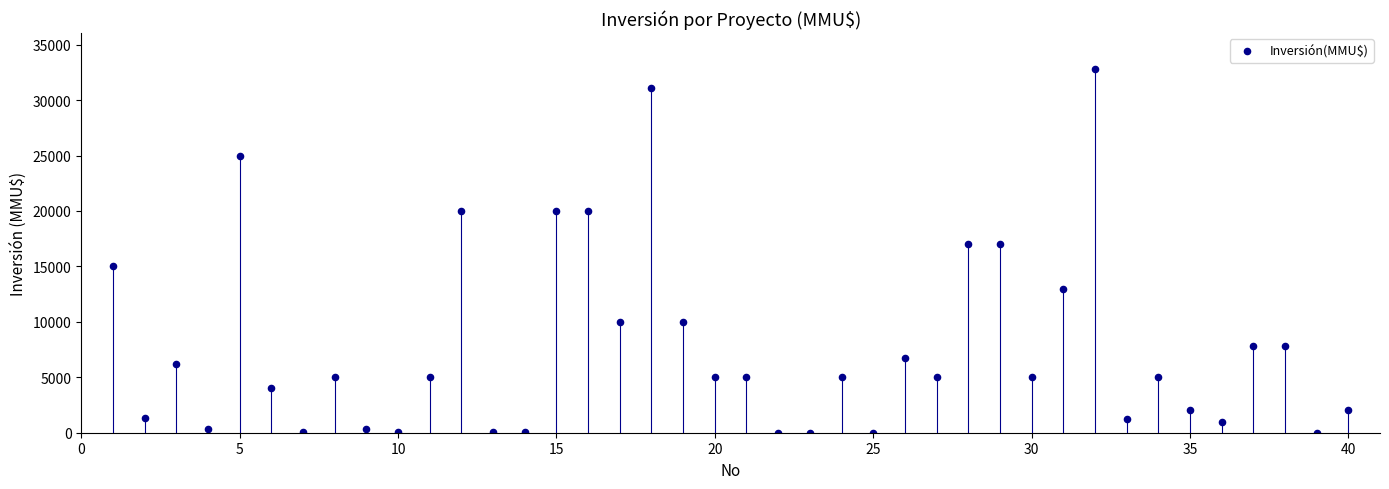

What is the range of X values (max minus min)?

39